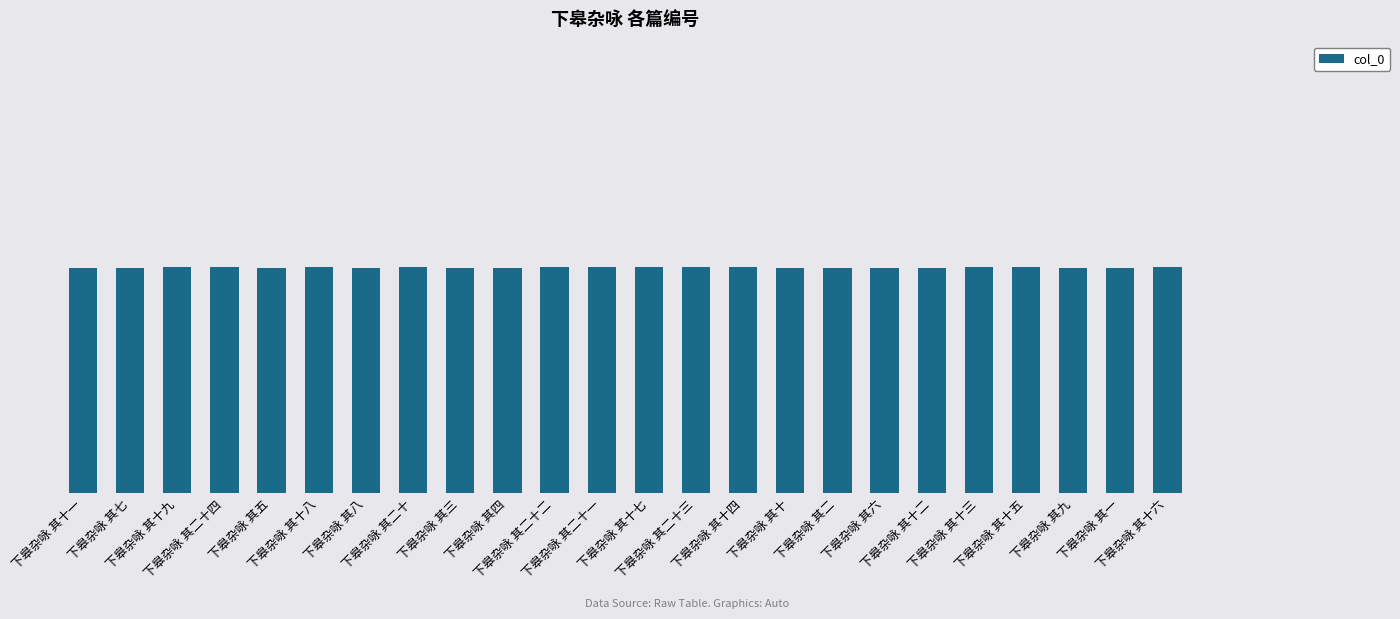

Reading left to right, list all the values displayed in this chart.

下皋杂咏 其十一=555379	下皋杂咏 其七=555375	下皋杂咏 其十九=555387	下皋杂咏 其二十四=555392	下皋杂咏 其五=555373	下皋杂咏 其十八=555386	下皋杂咏 其八=555376	下皋杂咏 其二十=555388	下皋杂咏 其三=555371	下皋杂咏 其四=555372	下皋杂咏 其二十二=555390	下皋杂咏 其二十一=555389	下皋杂咏 其十七=555385	下皋杂咏 其二十三=555391	下皋杂咏 其十四=555382	下皋杂咏 其十=555378	下皋杂咏 其二=555370	下皋杂咏 其六=555374	下皋杂咏 其十二=555380	下皋杂咏 其十三=555381	下皋杂咏 其十五=555383	下皋杂咏 其九=555377	下皋杂咏 其一=555369	下皋杂咏 其十六=555384